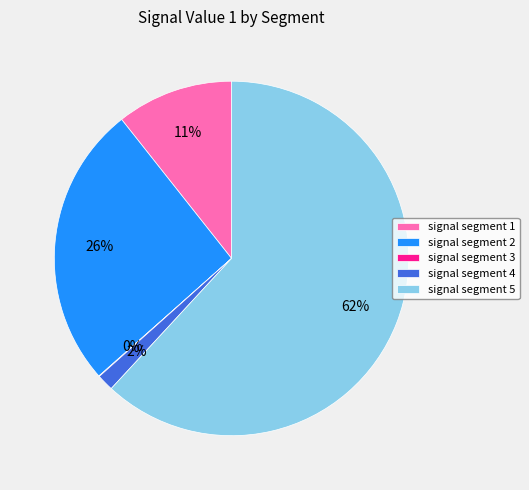

Do signal segment 5 and signal segment 4 together represent more than half of the pie?

Yes